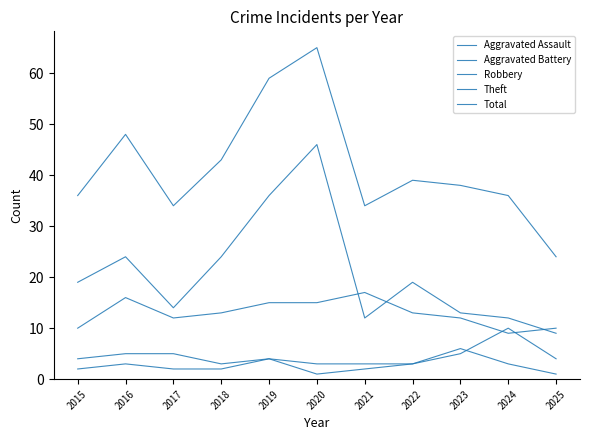

What is the difference between the Total values at 2022 and 2019?

20